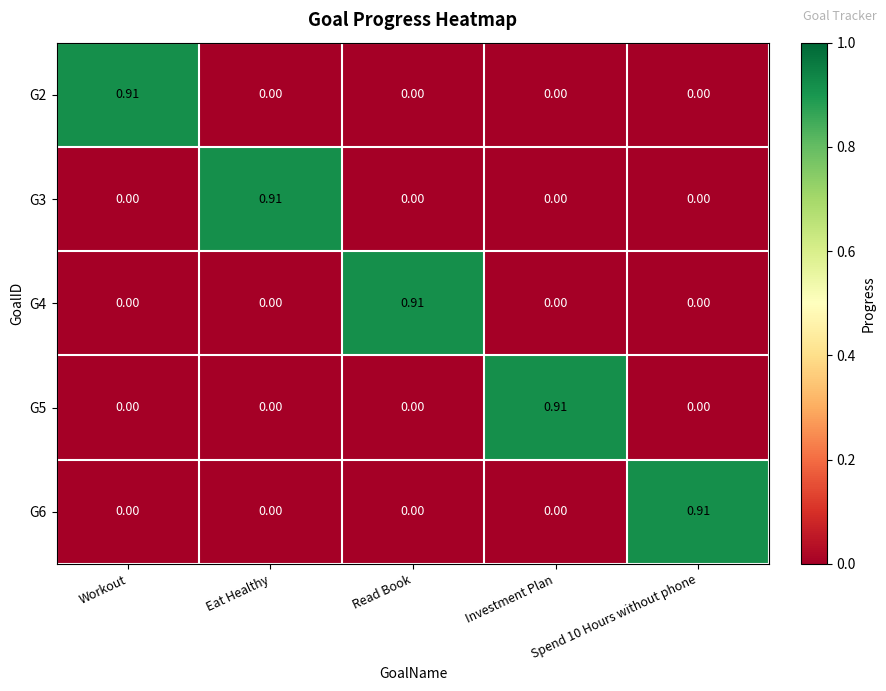

Between Read Book and Investment Plan, which series saw the biggest shift?

G4